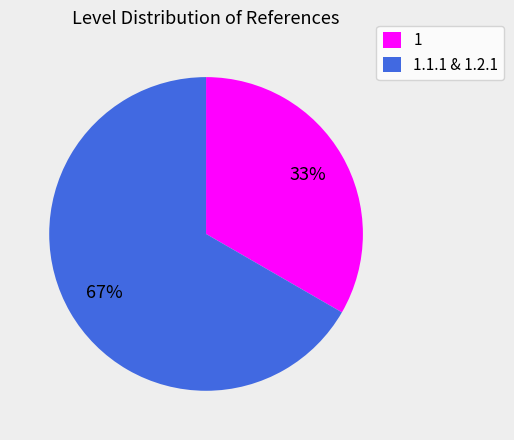

How many segments does this pie chart have?

2